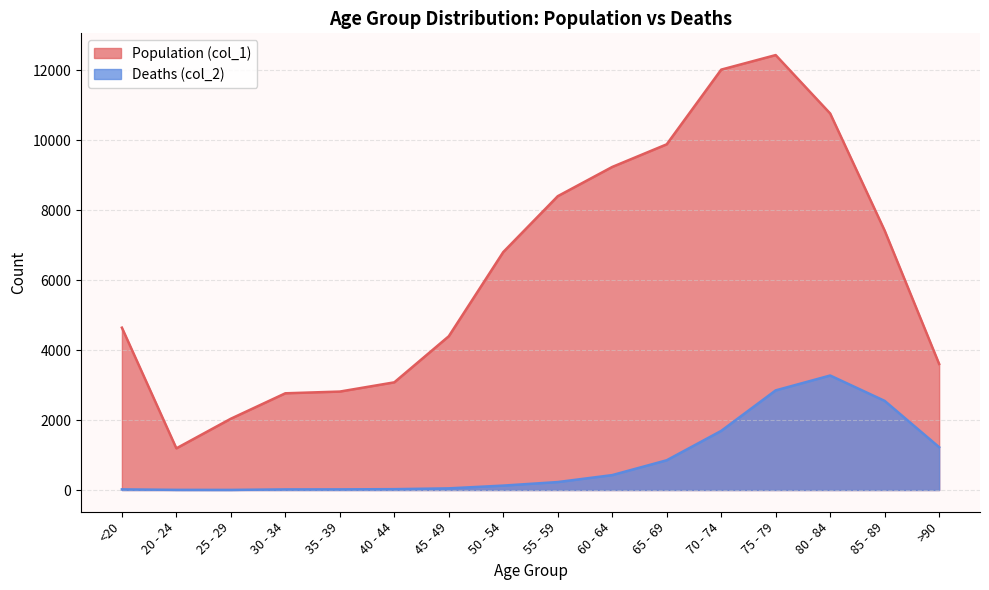

How many data points does each series have?

16